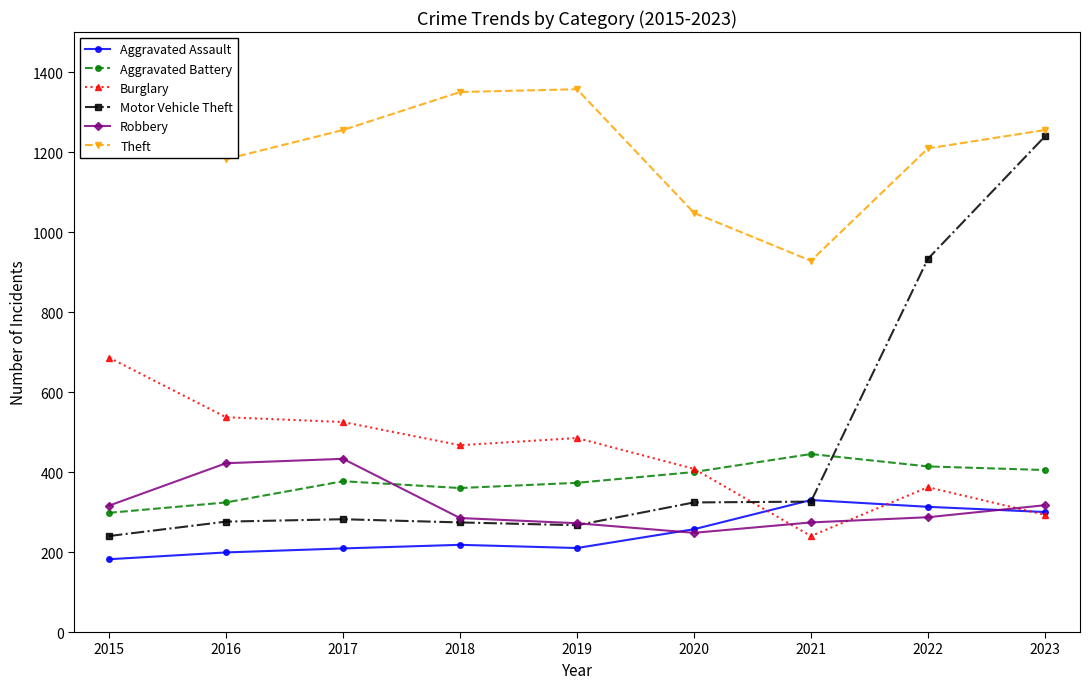

True or false: Burglary has a value of 525 at 2017.

True